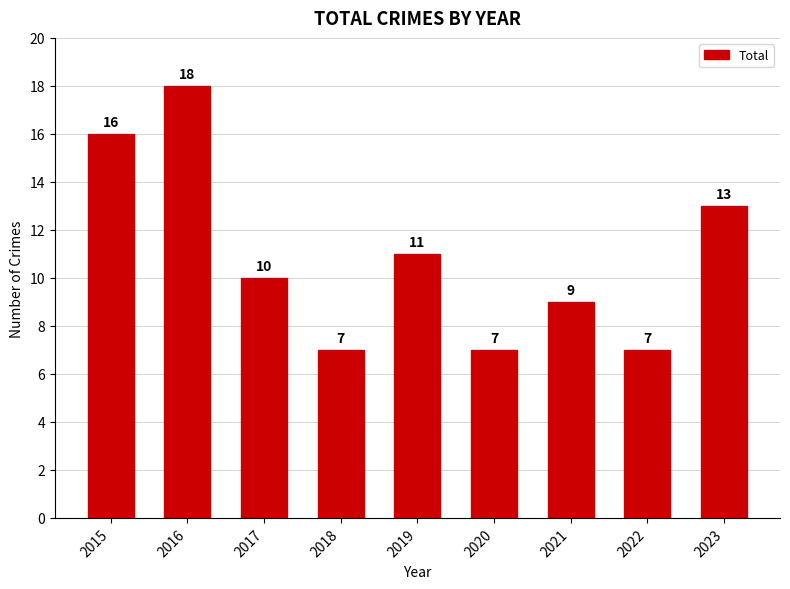

The value at 2015 is 11. True or false?

False